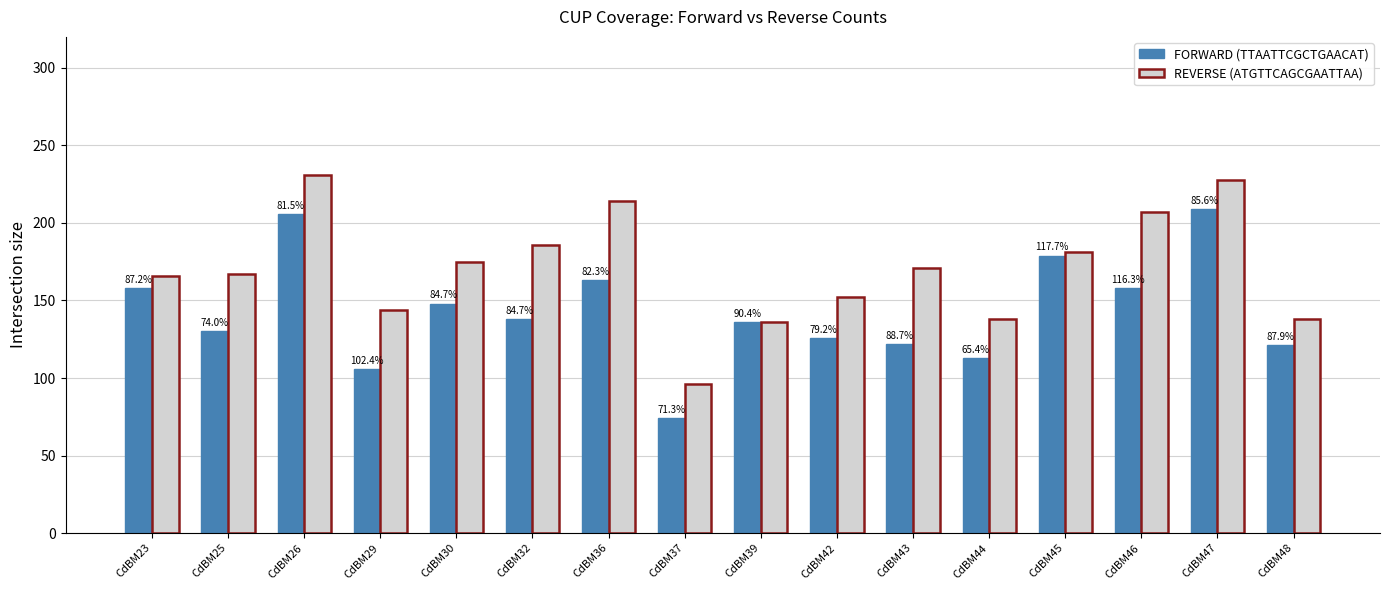

What is the lowest value of the FORWARD (TTAATTCGCTGAACAT) series?

74